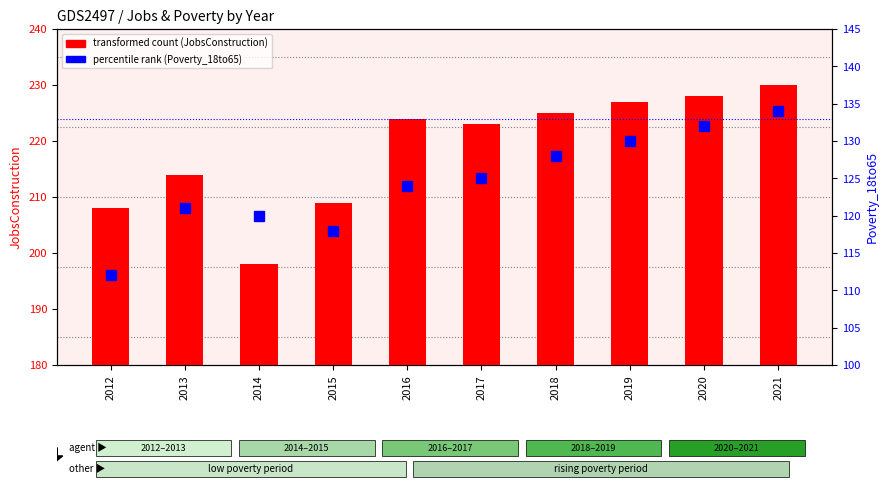

True or false: percentile rank (Poverty_18to65) has a value of 212 at 2016.

False